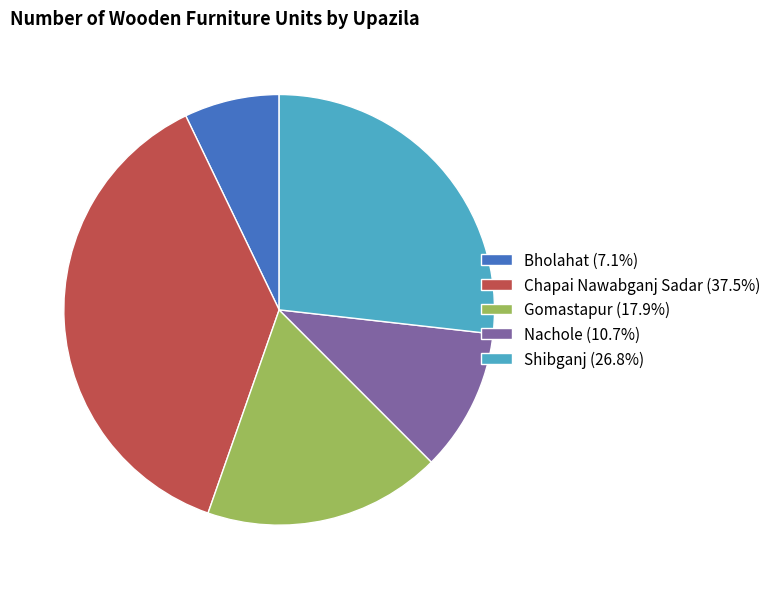

Does Chapai Nawabganj Sadar account for over 50% of the chart?

No